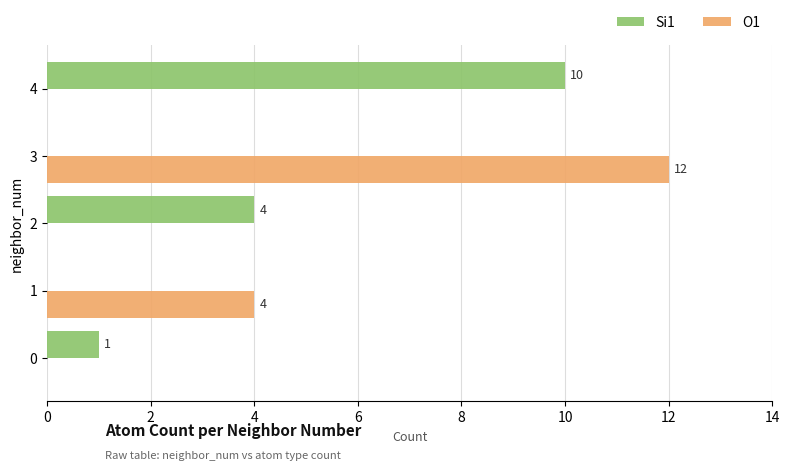

Count the O1 values in the range 0 to 4.

4